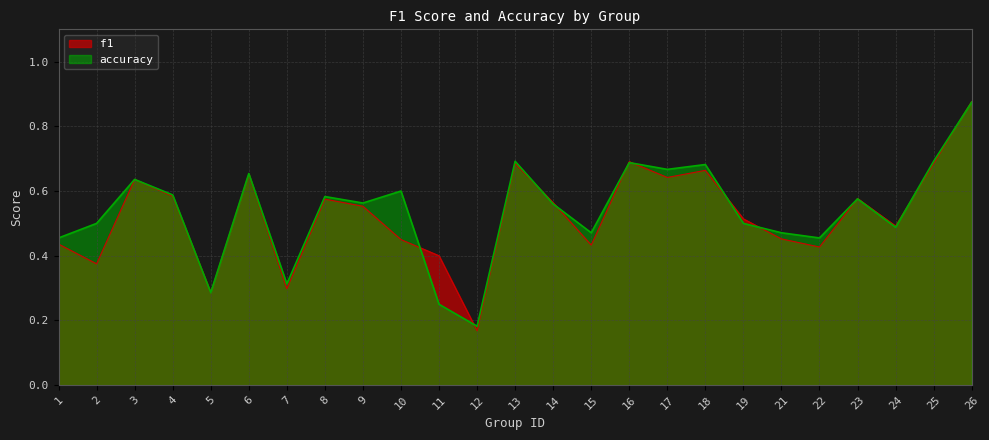

Where is the first local minimum for accuracy?

5